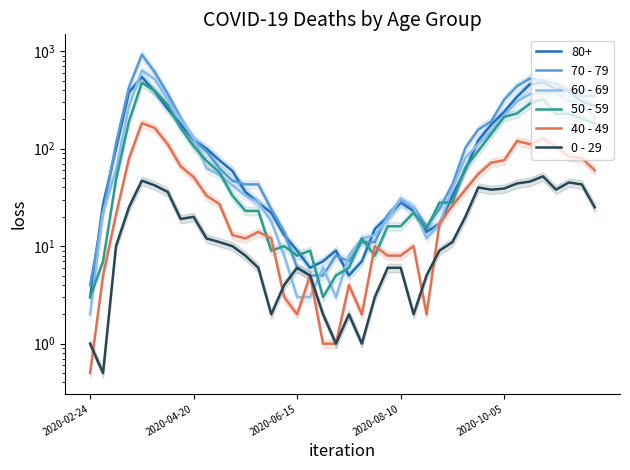

What is the greatest value displayed?

920.0